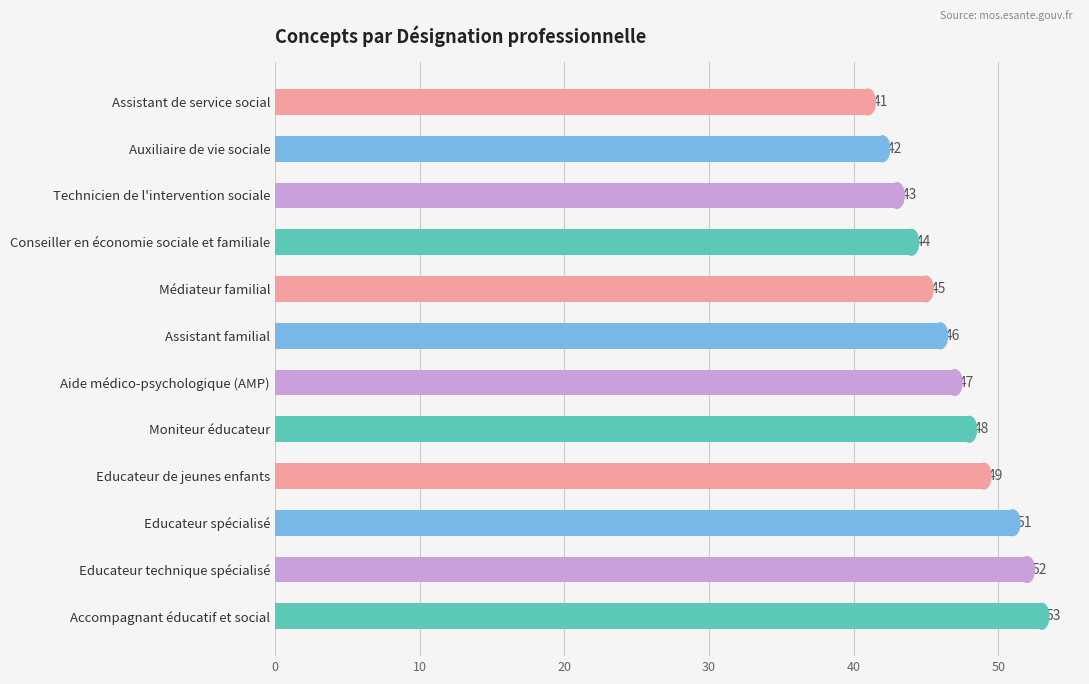

The value at Auxiliaire de vie sociale is 42. True or false?

True